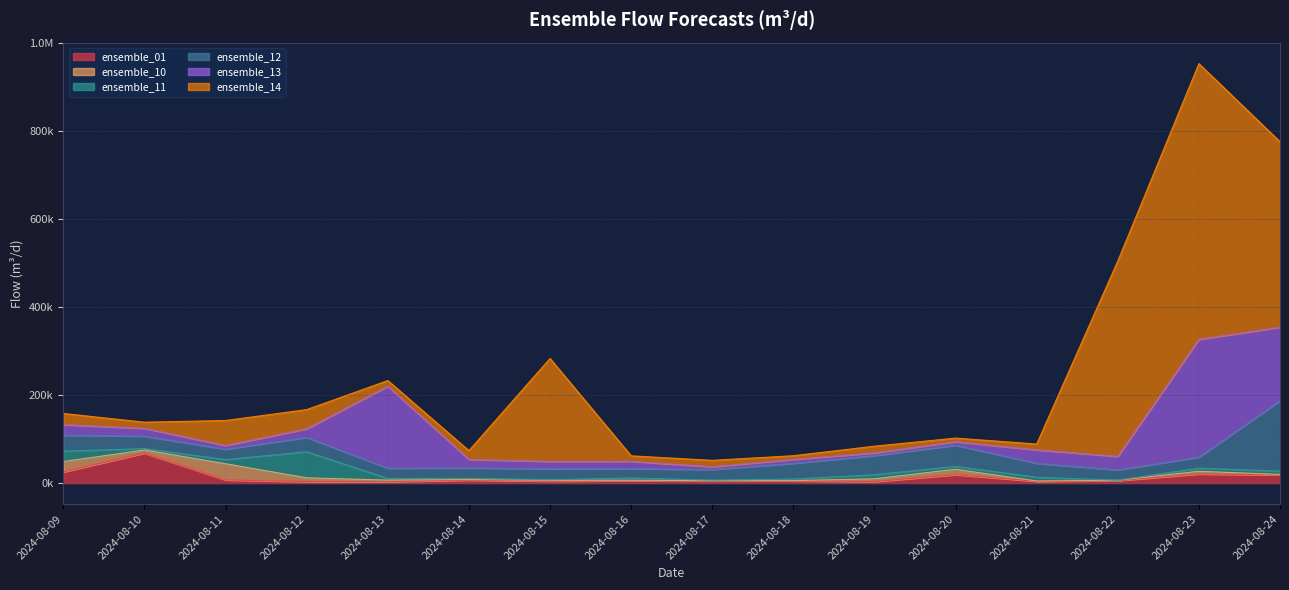

The value of ensemble_13 at 2024-08-14 is 19187.9. True or false?

True